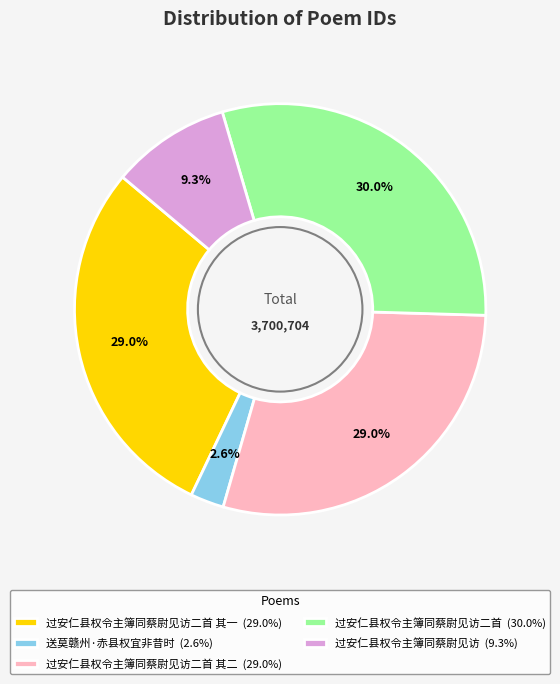

Is there any slice that represents more than half of the pie?

No